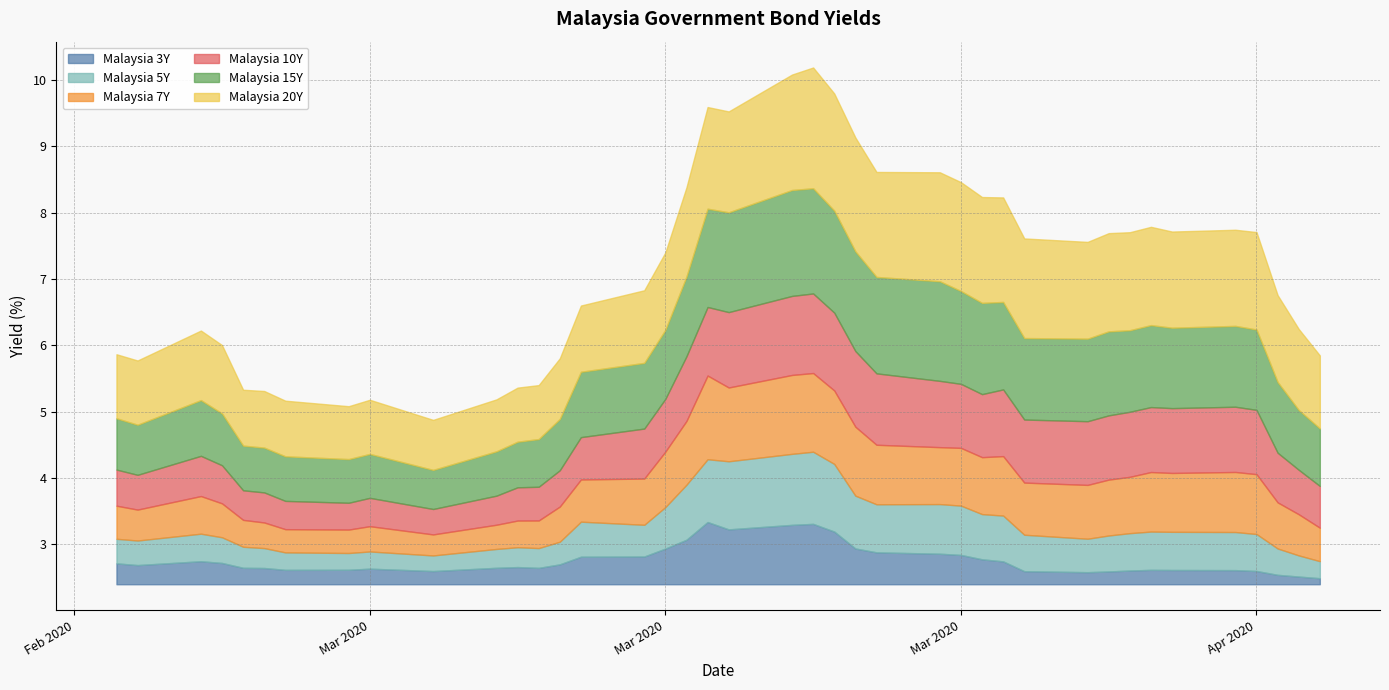

Is the value of Malaysia 10Y at 2020-03-03 greater than the value of Malaysia 7Y at 2020-03-27?

No